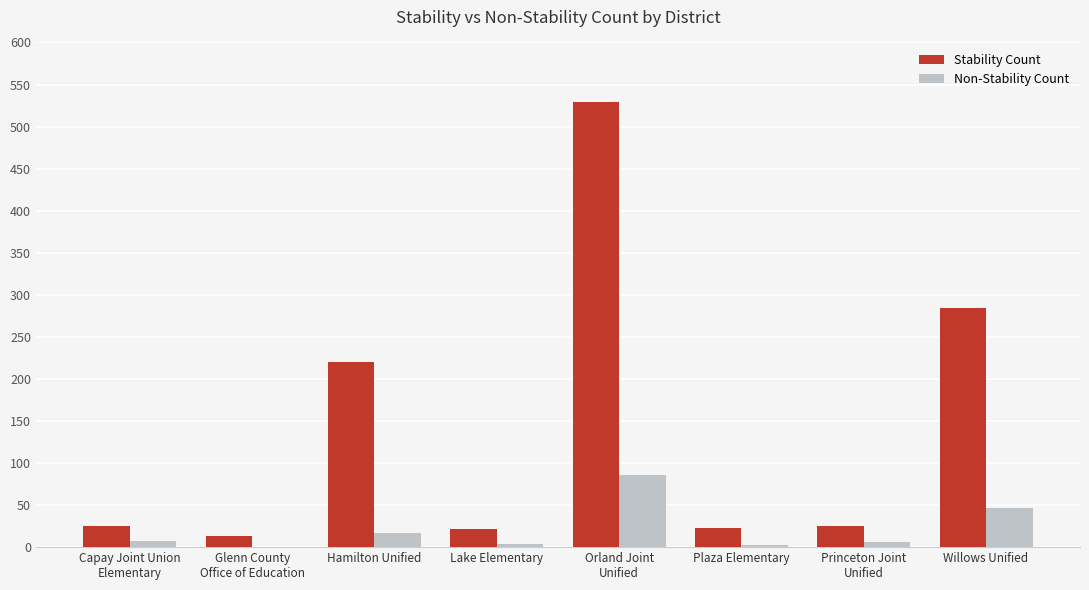

True or false: Non-Stability Count has a value of 17 at Hamilton Unified.

True